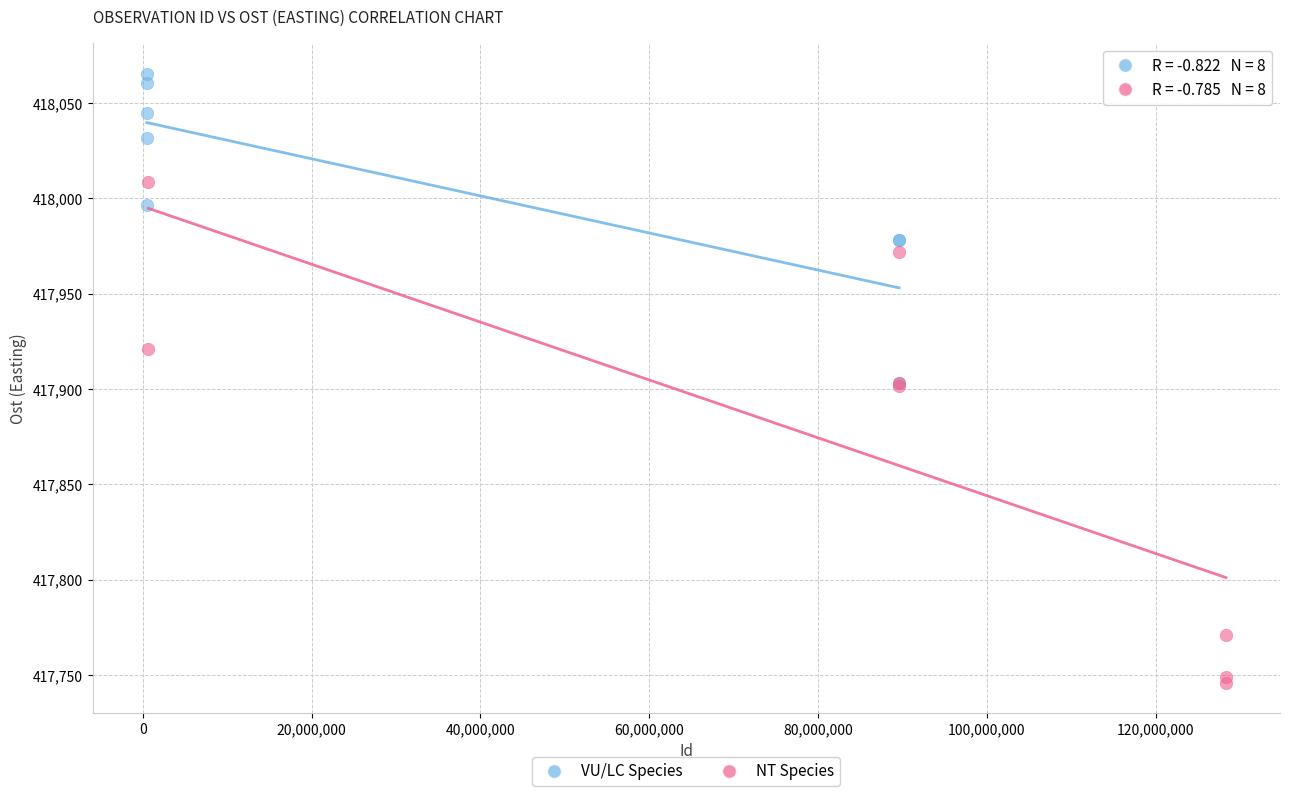

Which series contains the lowest Y value?

NT Species